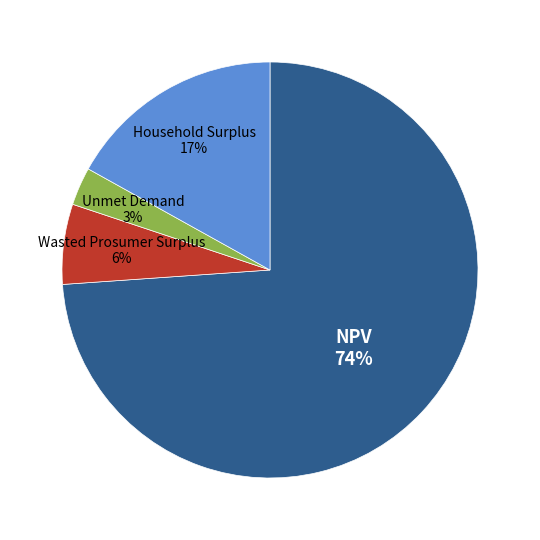

Which category has the biggest portion of the pie?

NPV